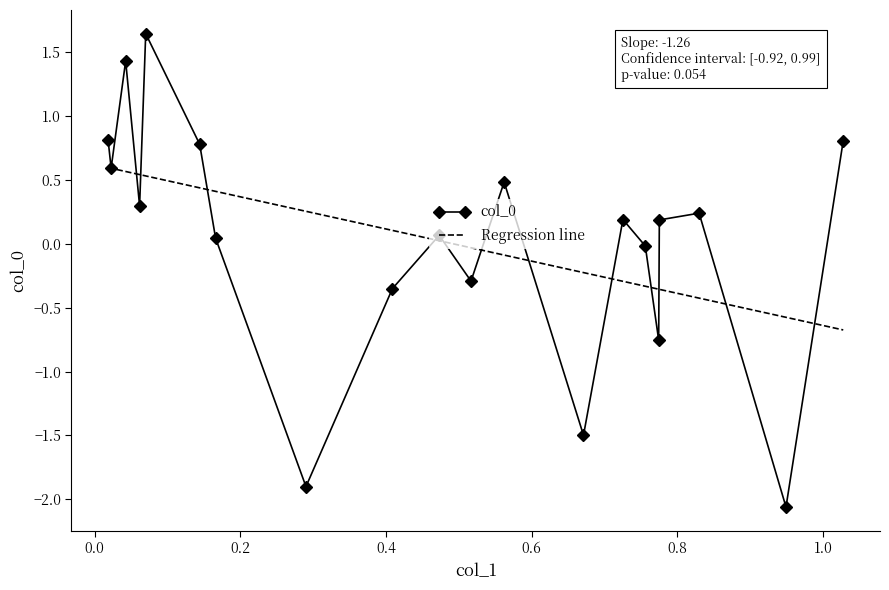

What is the difference between the maximum and minimum values?

3.7